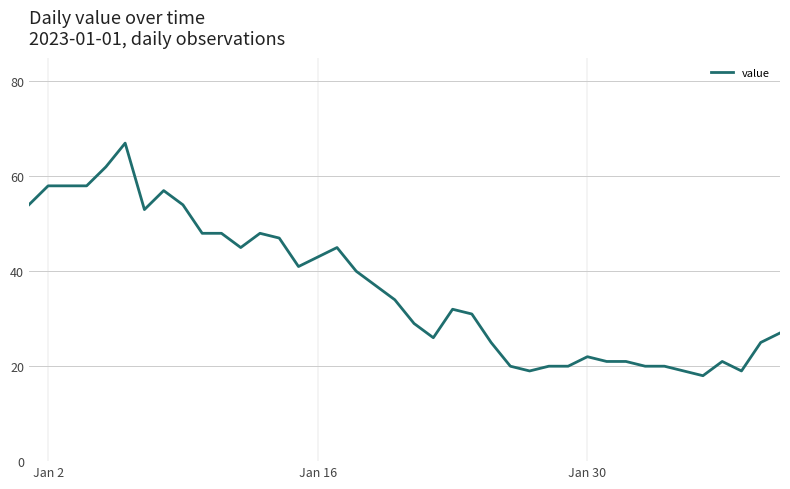

What is the difference between the second highest and minimum values?

44